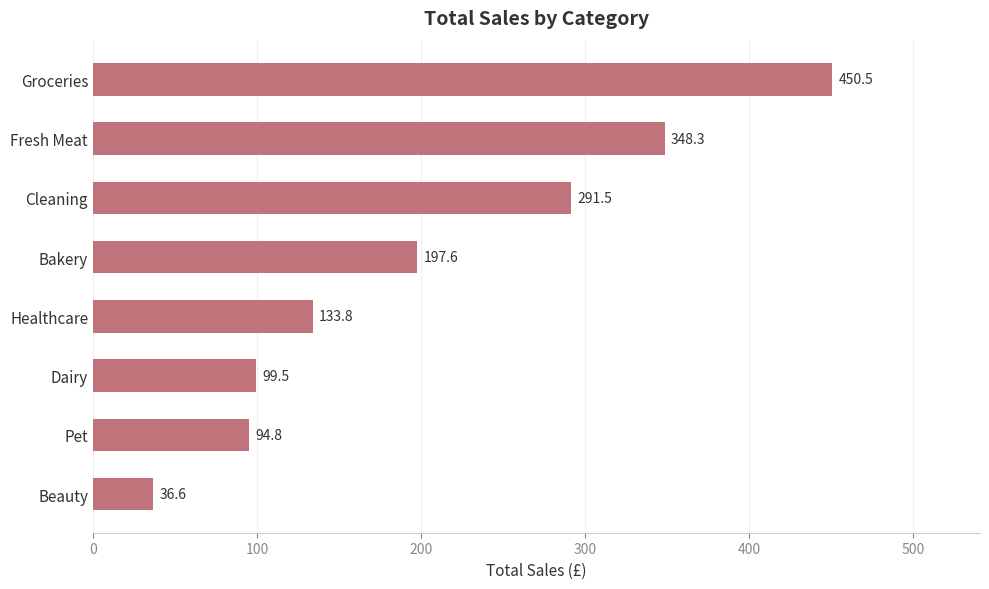

At which label is the value closest to 243?

Bakery